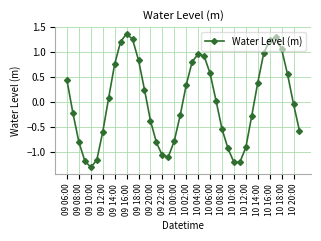

True or false: there are more than 1 points higher than both neighbors.

True